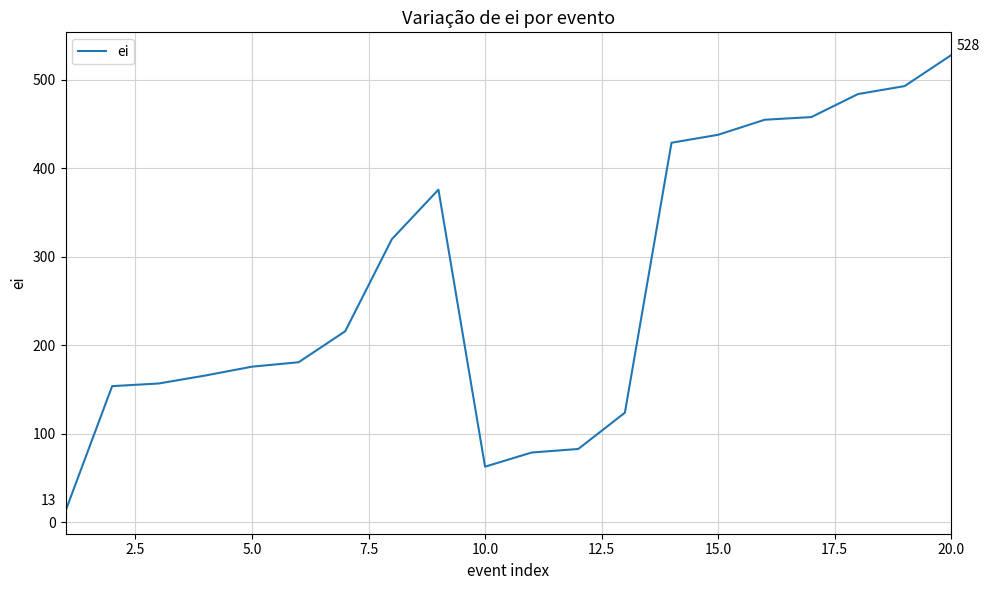

What is the maximum value shown in the chart?

528